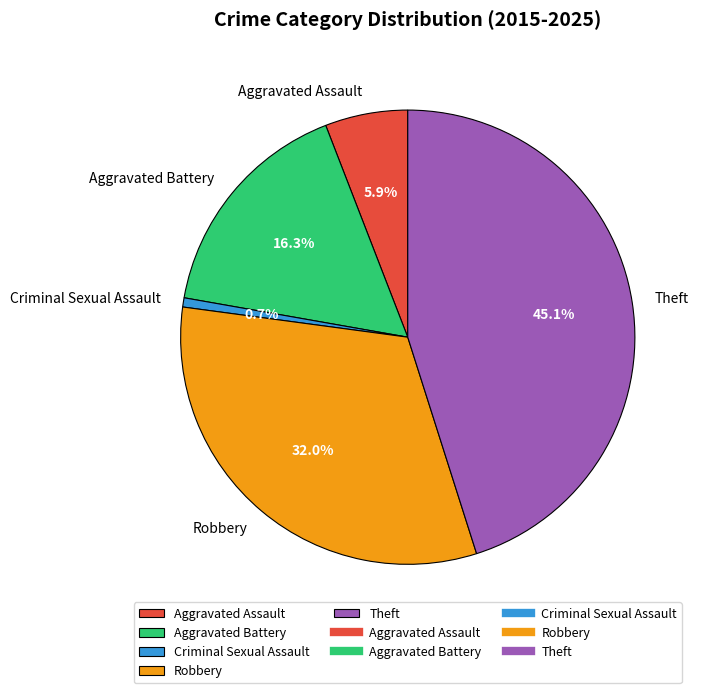

What percentage is NOT represented by Aggravated Battery?

83.7%